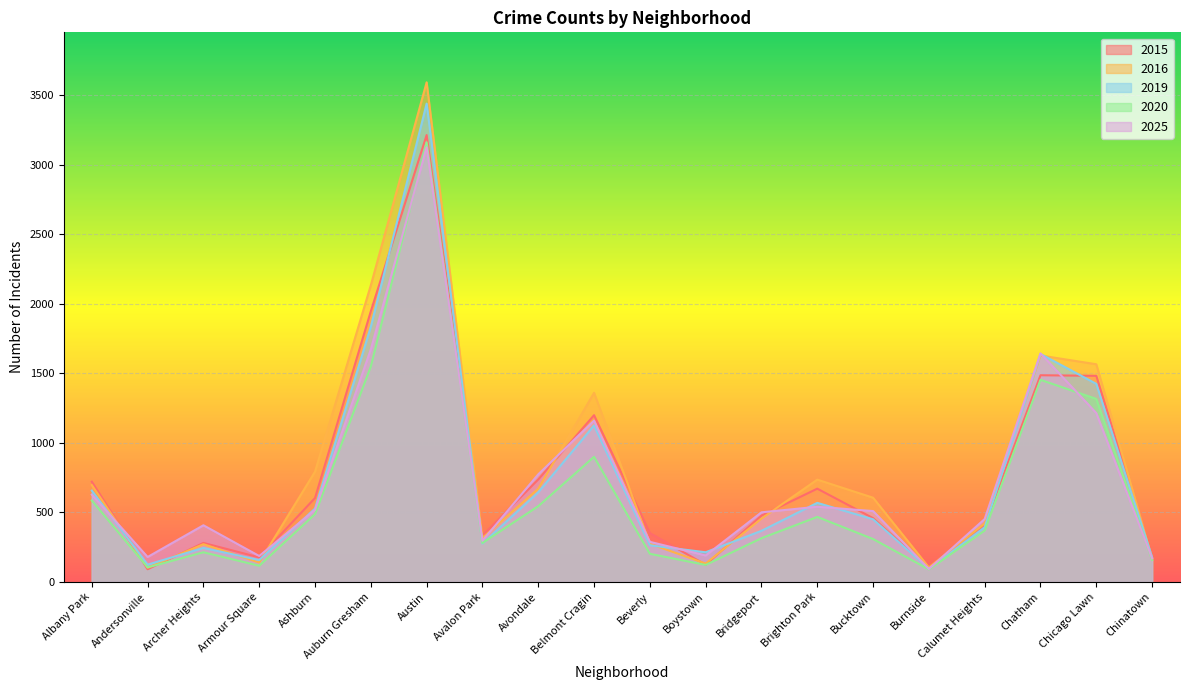

What is the value of the 2025 point at the 15th from the left?

510